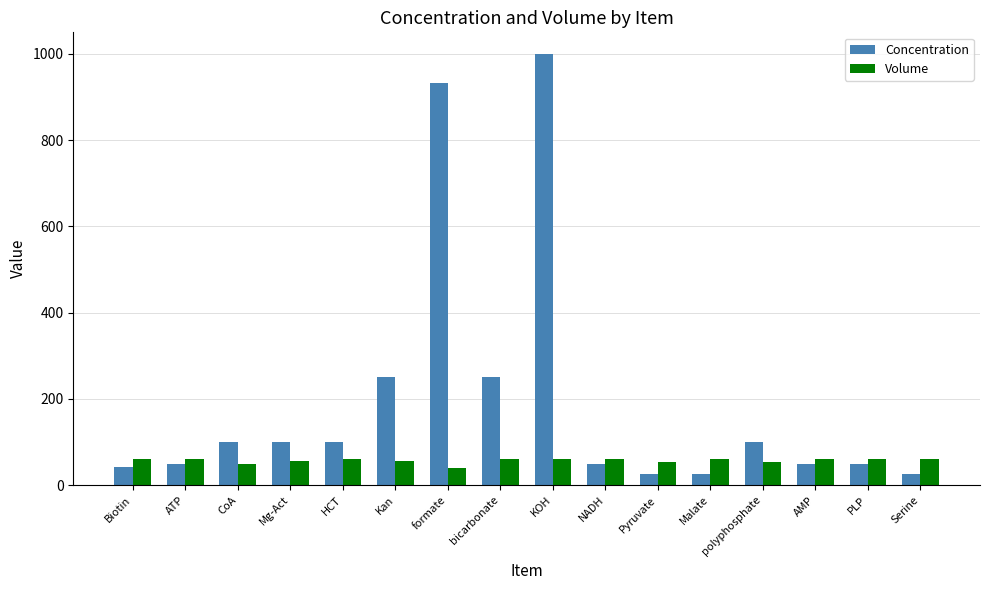

What is the difference between the maximum and minimum values in the Volume series?

20.4